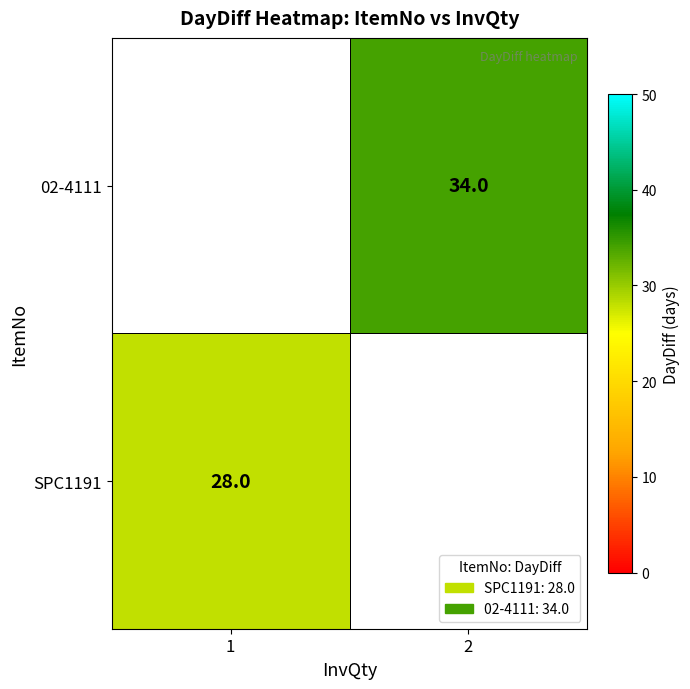

The 02-4111 series shows 59 at 2. True or false?

False